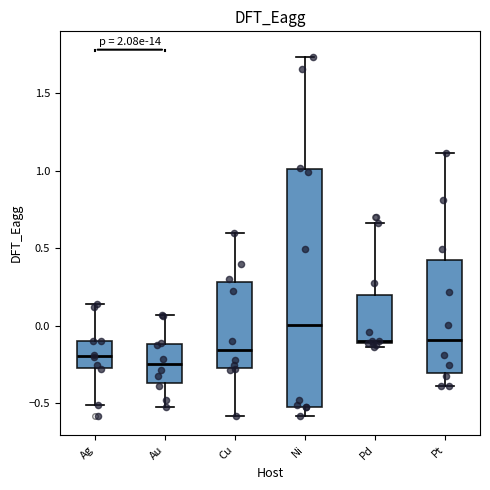

Reading left to right, transcribe this box plot: for each box, give where its median line is, the range the box spans, and where its two whiskers end, as read against the y-axis. The values are not printed on the chart, so give them approximately, as read against the axis.

Ag: median -0.20, box -0.25 to -0.10, whiskers -0.50 to 0.15
Au: median -0.25, box -0.35 to -0.10, whiskers -0.55 to 0.05
Cu: median -0.15, box -0.25 to 0.30, whiskers -0.60 to 0.60
Ni: median 0.00, box -0.50 to 1.00, whiskers -0.60 to 1.75
Pd: median -0.10, box -0.10 to 0.20, whiskers -0.15 to 0.65
Pt: median -0.10, box -0.30 to 0.45, whiskers -0.40 to 1.10